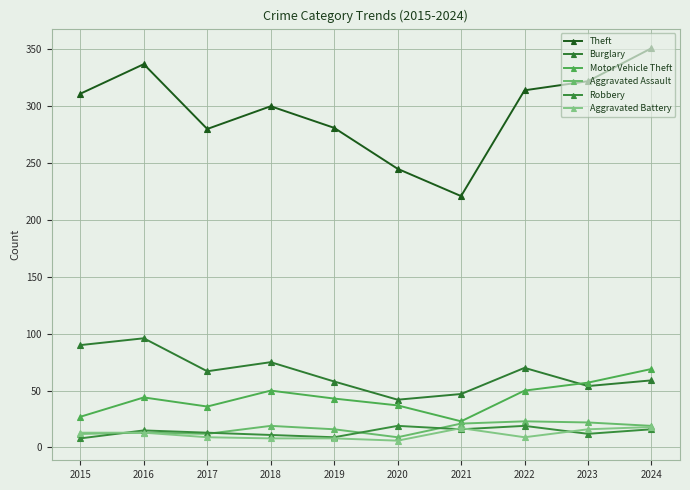

Which category has the highest value in the Theft series?

2024